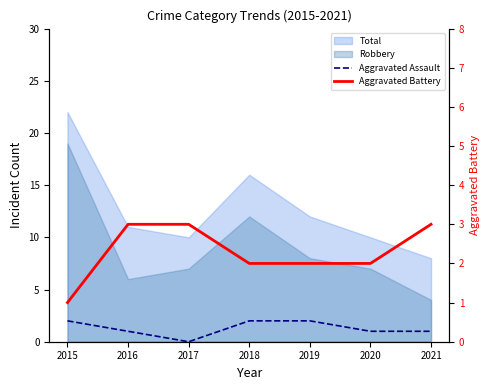

How many intersections are there between Aggravated Battery and Aggravated Assault?

1